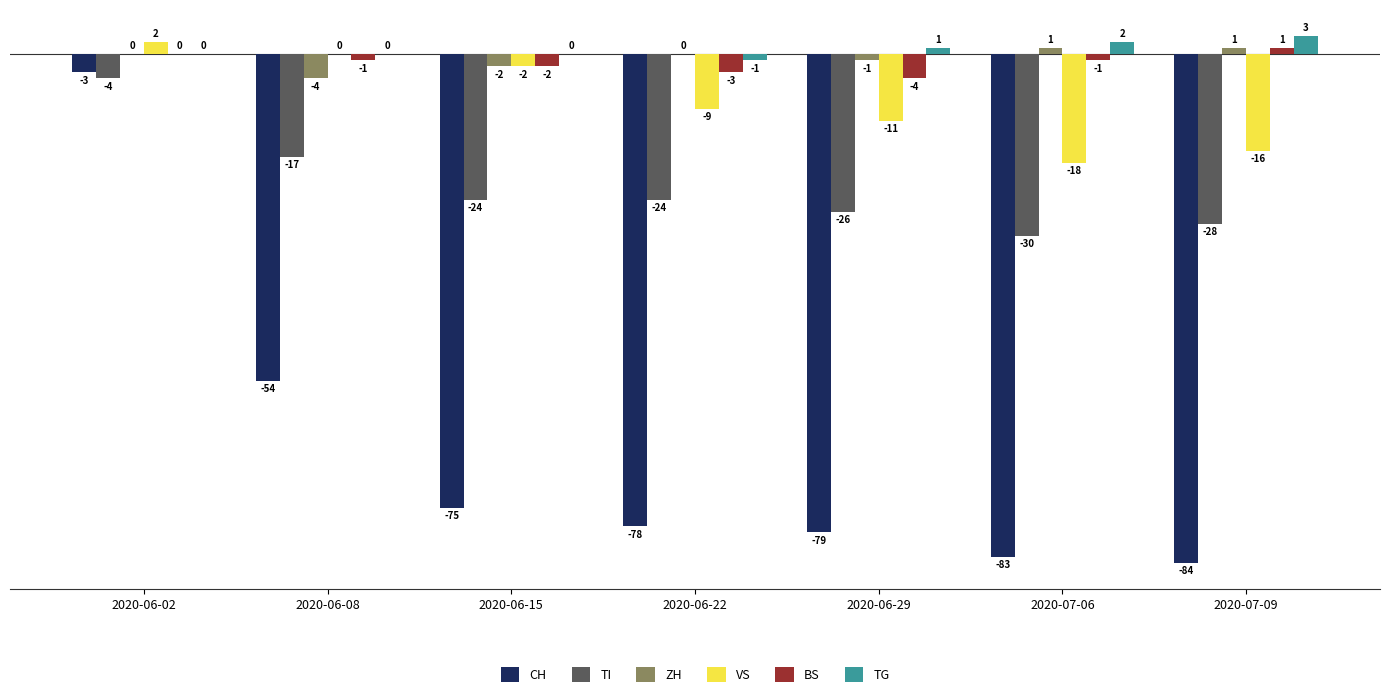

Which series has the largest total across all categories?

TG